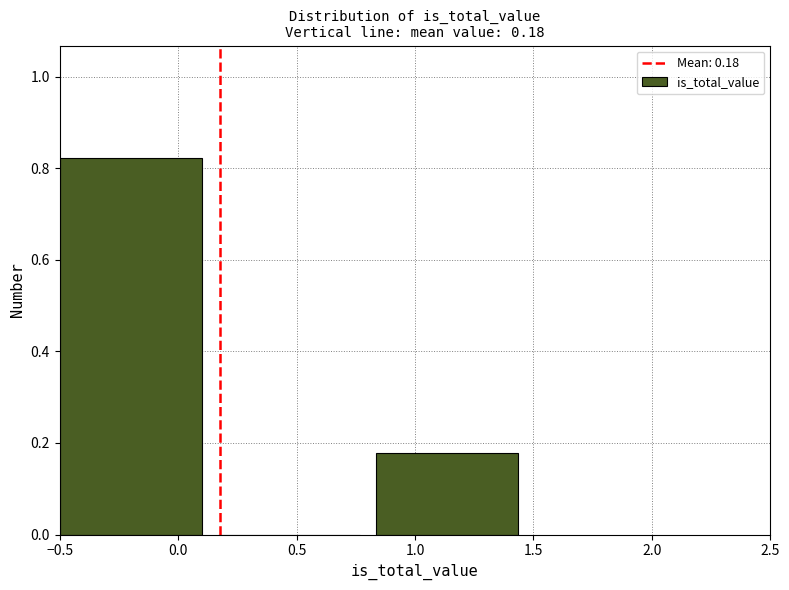

Over which range of the x-axis is the bar tallest?

-0.50 to 0.15